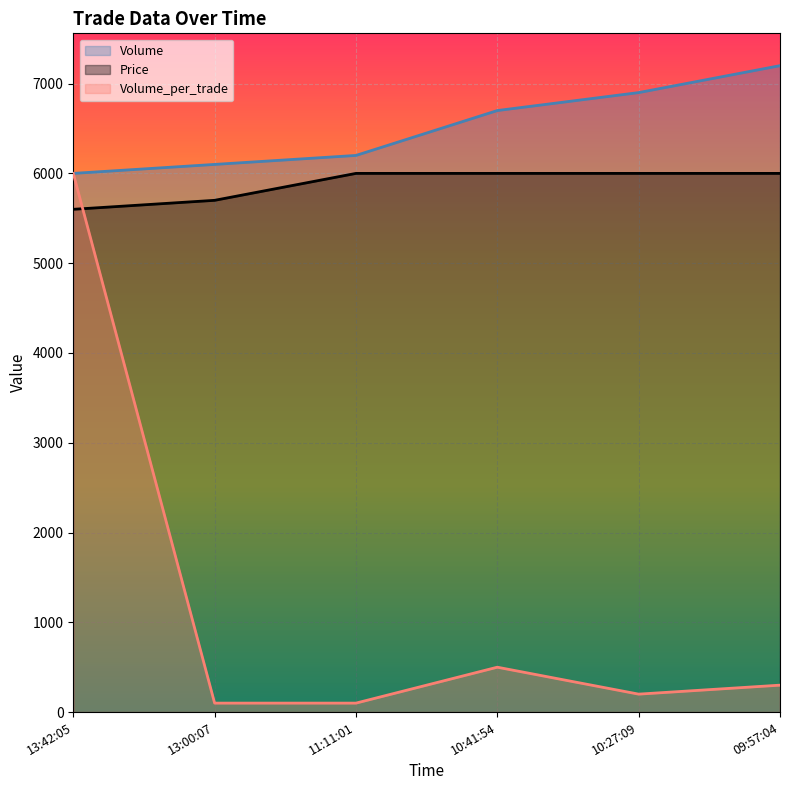

True or false: Volume and Volume_per_trade intersect in this chart.

False